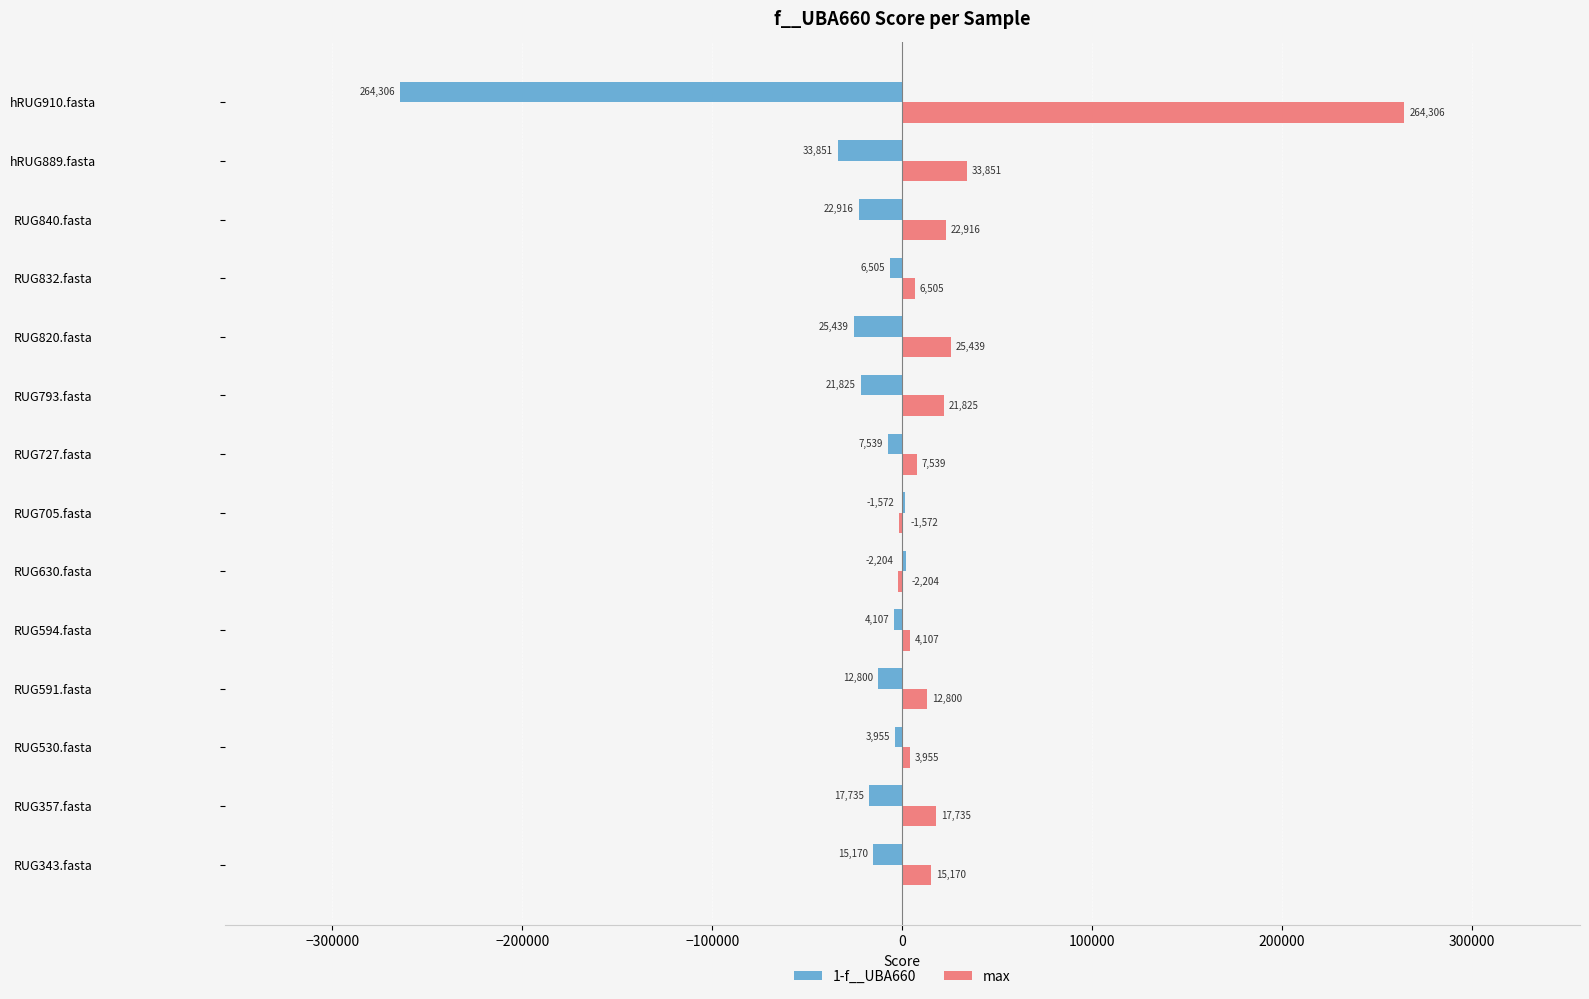

What is the maximum value shown in the chart?

264306.0